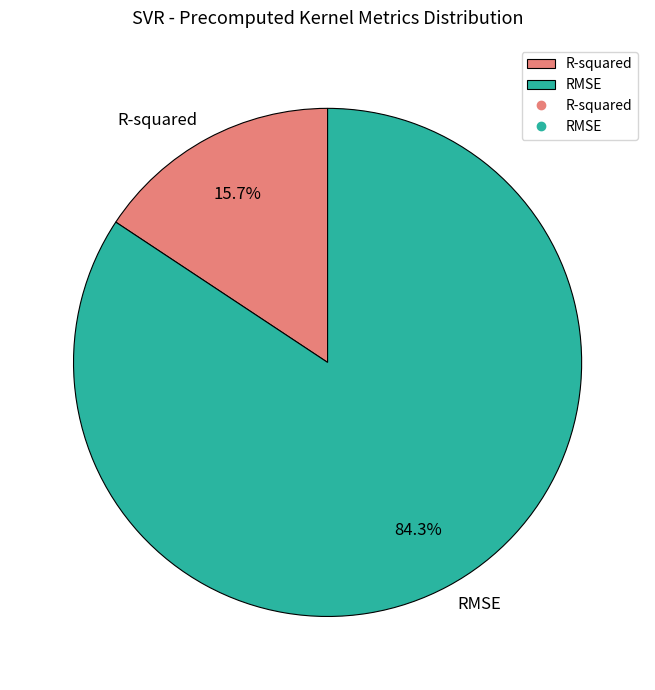

Which category accounts for the majority?

RMSE